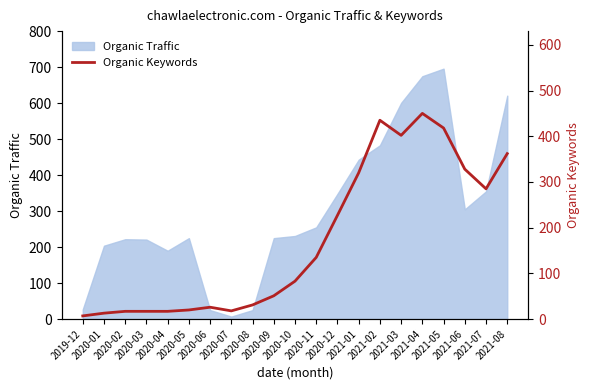

At which category does the chart reach its peak across all series?

2021-04